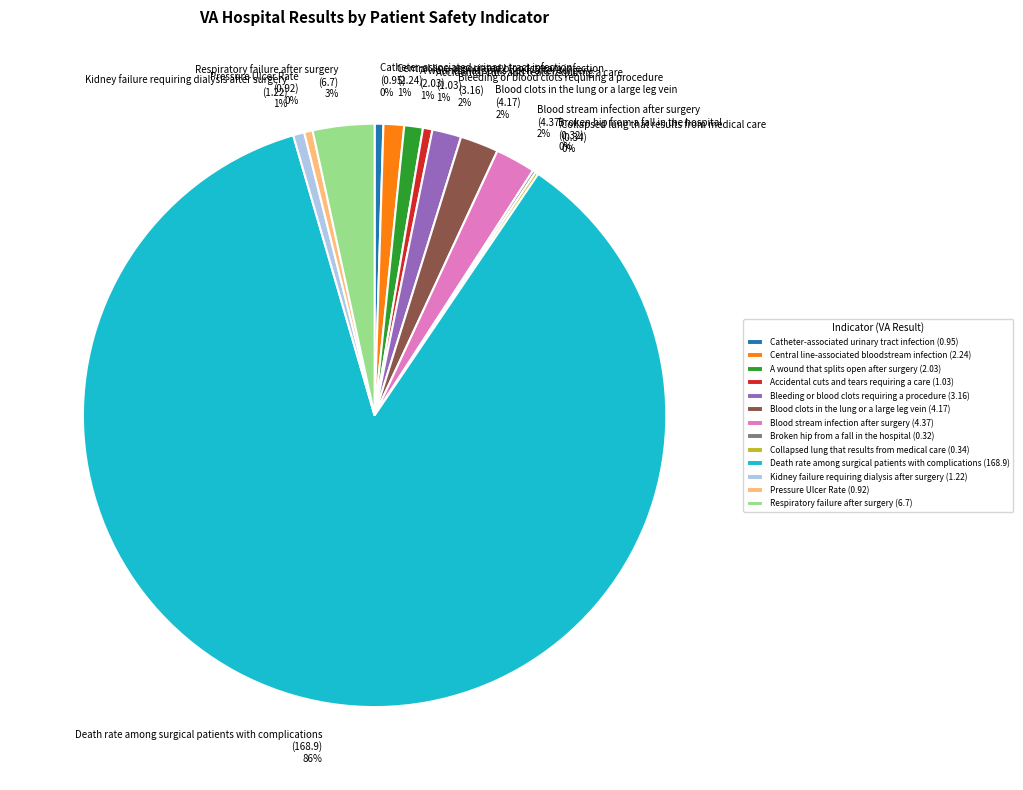

True or false: Pressure Ulcer Rate (0.92) 0% accounts for 0% of the total.

True